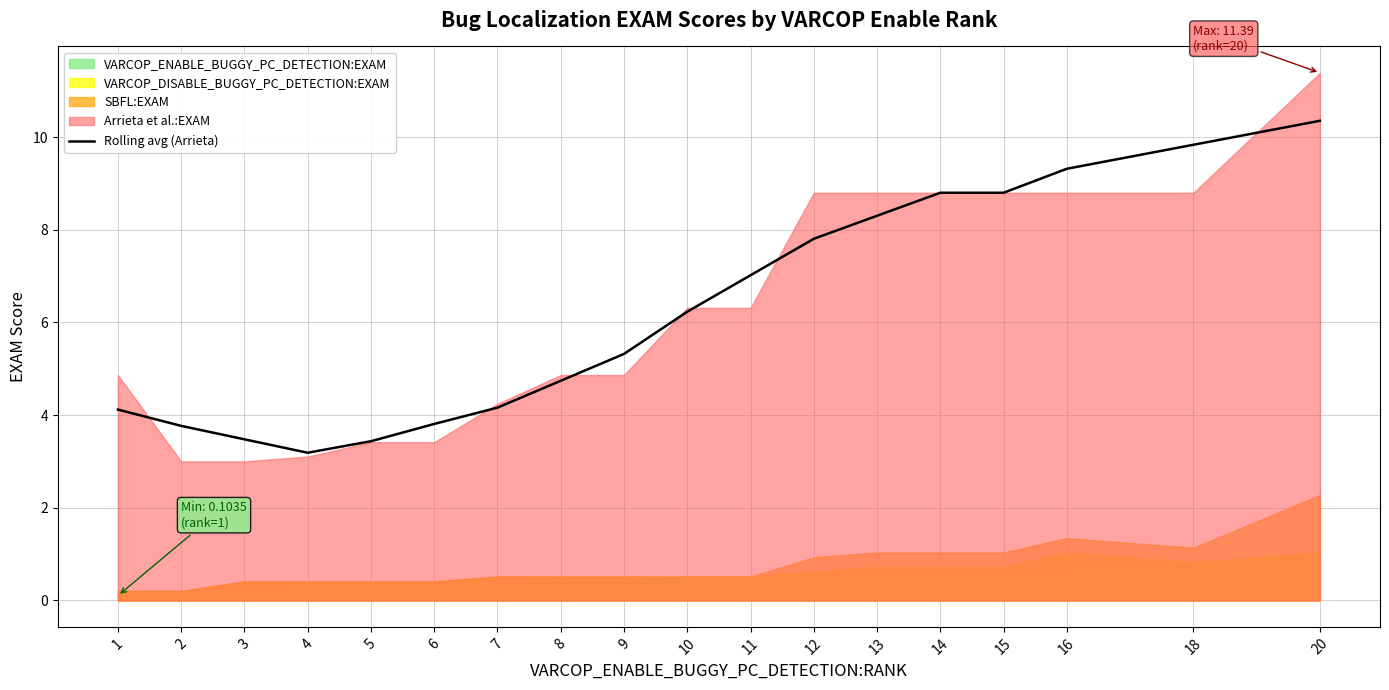

What is the difference between the maximum and second lowest values?

6.9